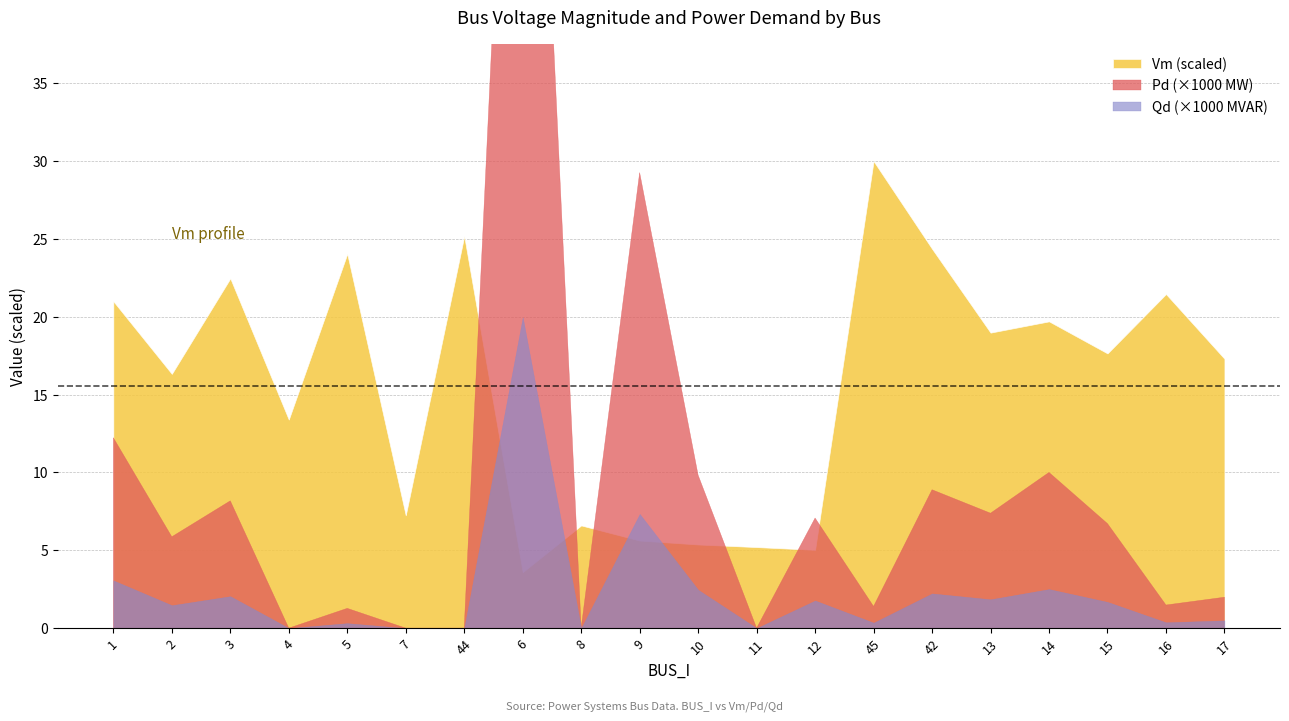

True or false: Pd and Vm intersect in this chart.

False